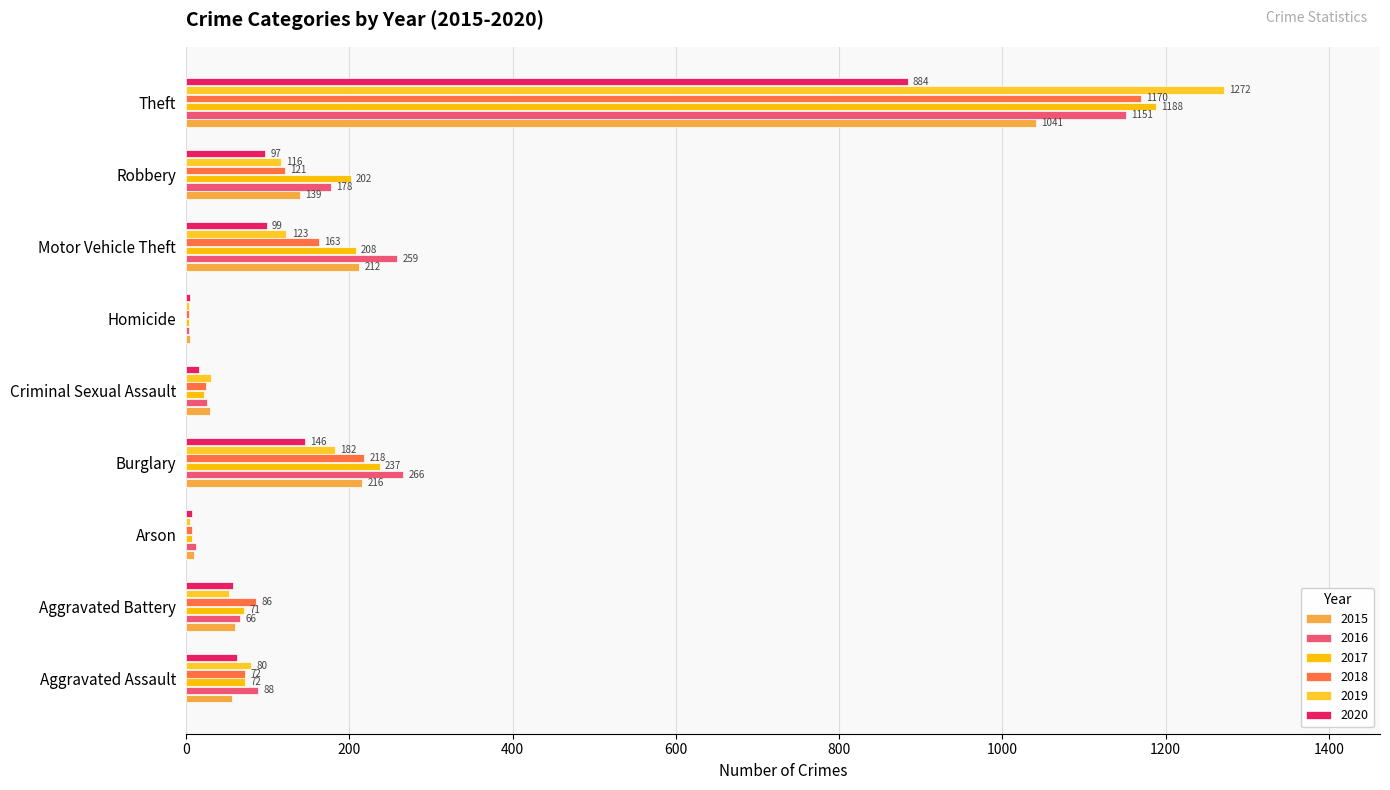

Reading left to right, extract all data points from this chart.

2015: Aggravated Assault=56	Aggravated Battery=60	Arson=10	Burglary=216	Criminal Sexual Assault=29	Homicide=5	Motor Vehicle Theft=212	Robbery=139	Theft=1041
2016: Aggravated Assault=88	Aggravated Battery=66	Arson=12	Burglary=266	Criminal Sexual Assault=26	Homicide=4	Motor Vehicle Theft=259	Robbery=178	Theft=1151
2017: Aggravated Assault=72	Aggravated Battery=71	Arson=7	Burglary=237	Criminal Sexual Assault=22	Homicide=4	Motor Vehicle Theft=208	Robbery=202	Theft=1188
2018: Aggravated Assault=72	Aggravated Battery=86	Arson=7	Burglary=218	Criminal Sexual Assault=24	Homicide=4	Motor Vehicle Theft=163	Robbery=121	Theft=1170
2019: Aggravated Assault=80	Aggravated Battery=53	Arson=5	Burglary=182	Criminal Sexual Assault=31	Homicide=4	Motor Vehicle Theft=123	Robbery=116	Theft=1272
2020: Aggravated Assault=62	Aggravated Battery=57	Arson=7	Burglary=146	Criminal Sexual Assault=16	Homicide=5	Motor Vehicle Theft=99	Robbery=97	Theft=884